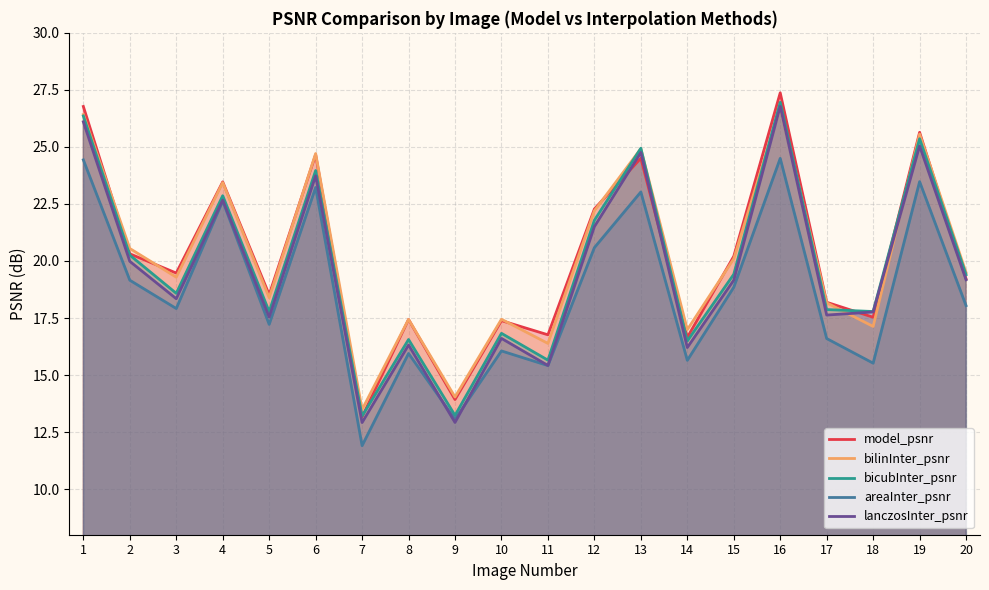

Is it true that areaInter_psnr equals 12.4 at 13?

False